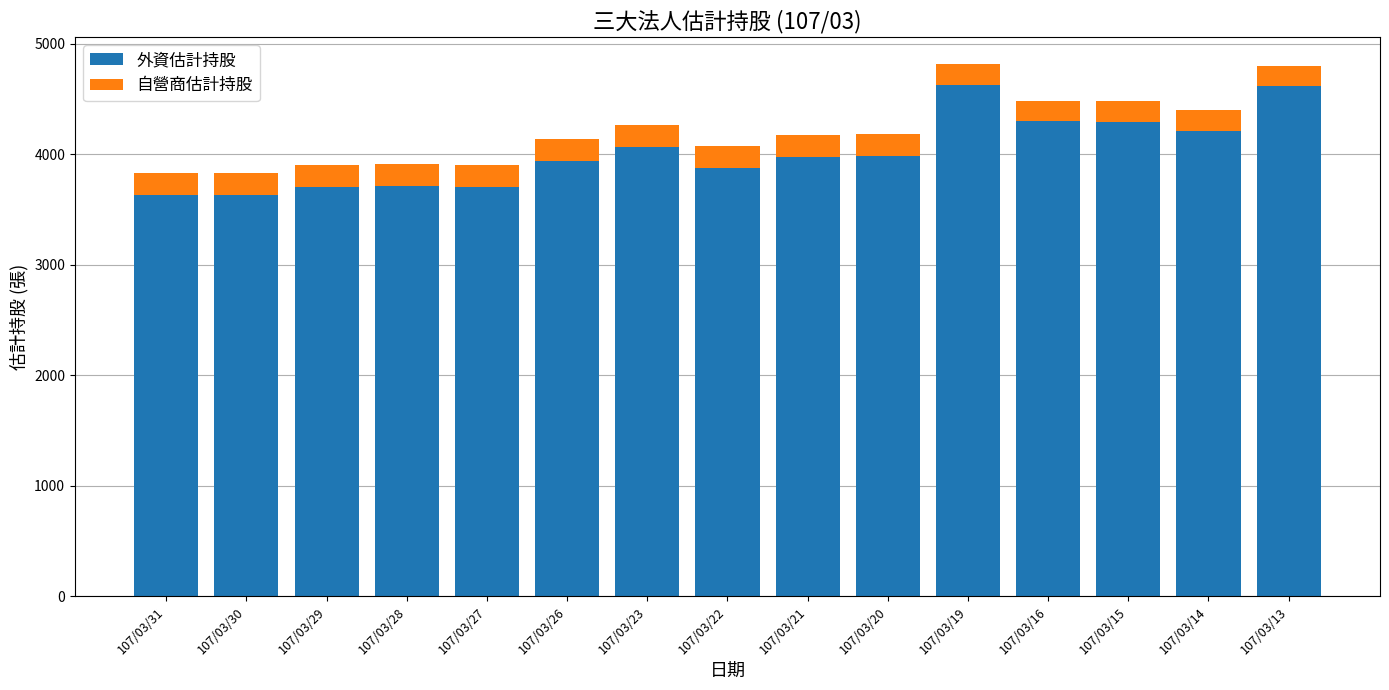

What is the value of the 外資估計持股 bar at the 1st from the left?

3636